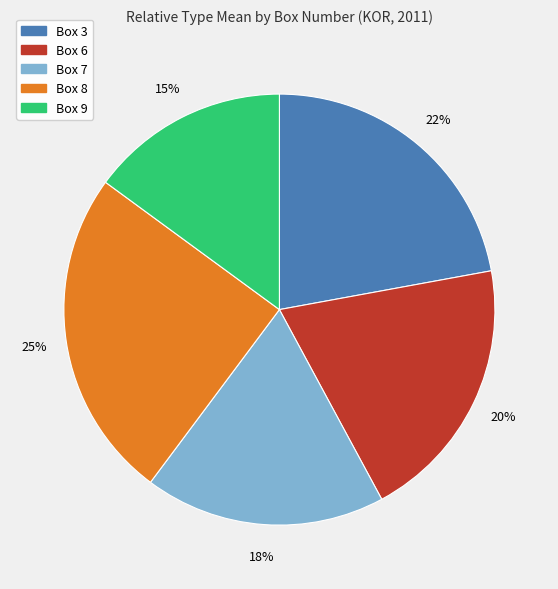

Is there any slice that represents more than half of the pie?

No